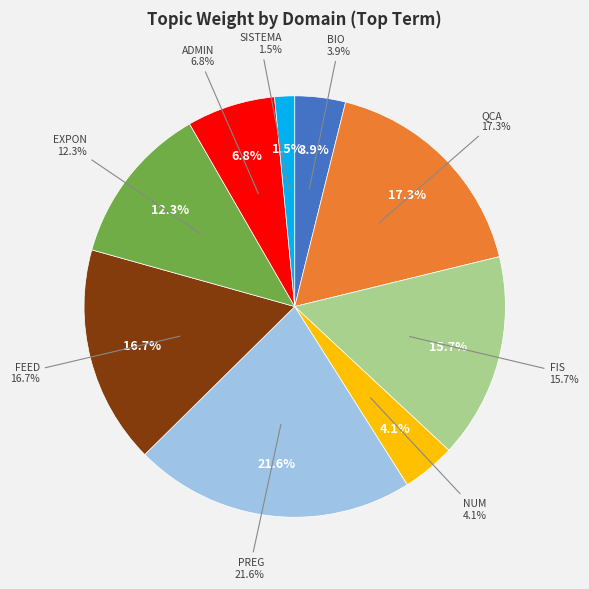

Count the number of slices in the pie.

9